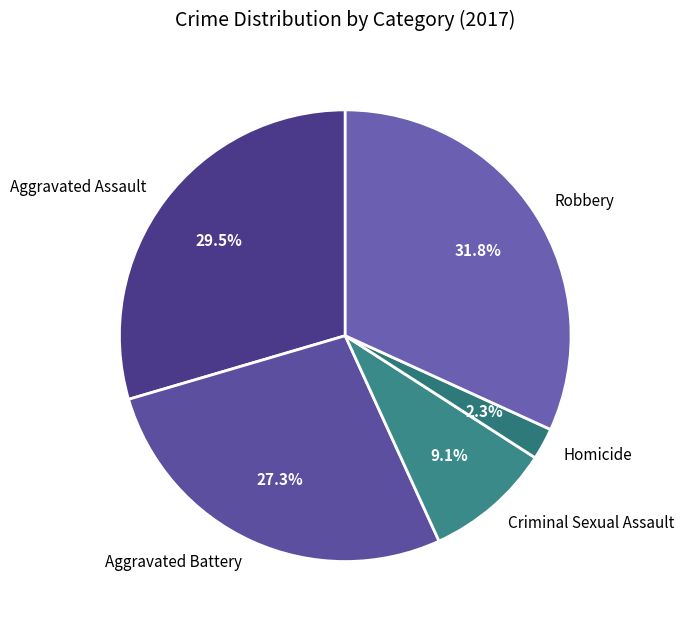

The Aggravated Battery slice represents 15% of the pie. True or false?

False